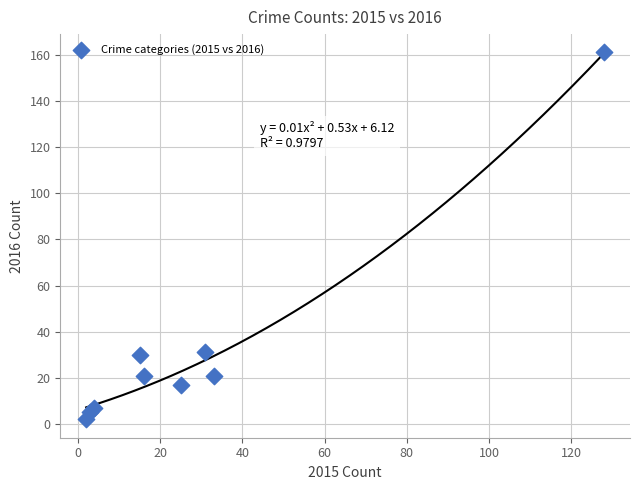

What is the average X value?

29